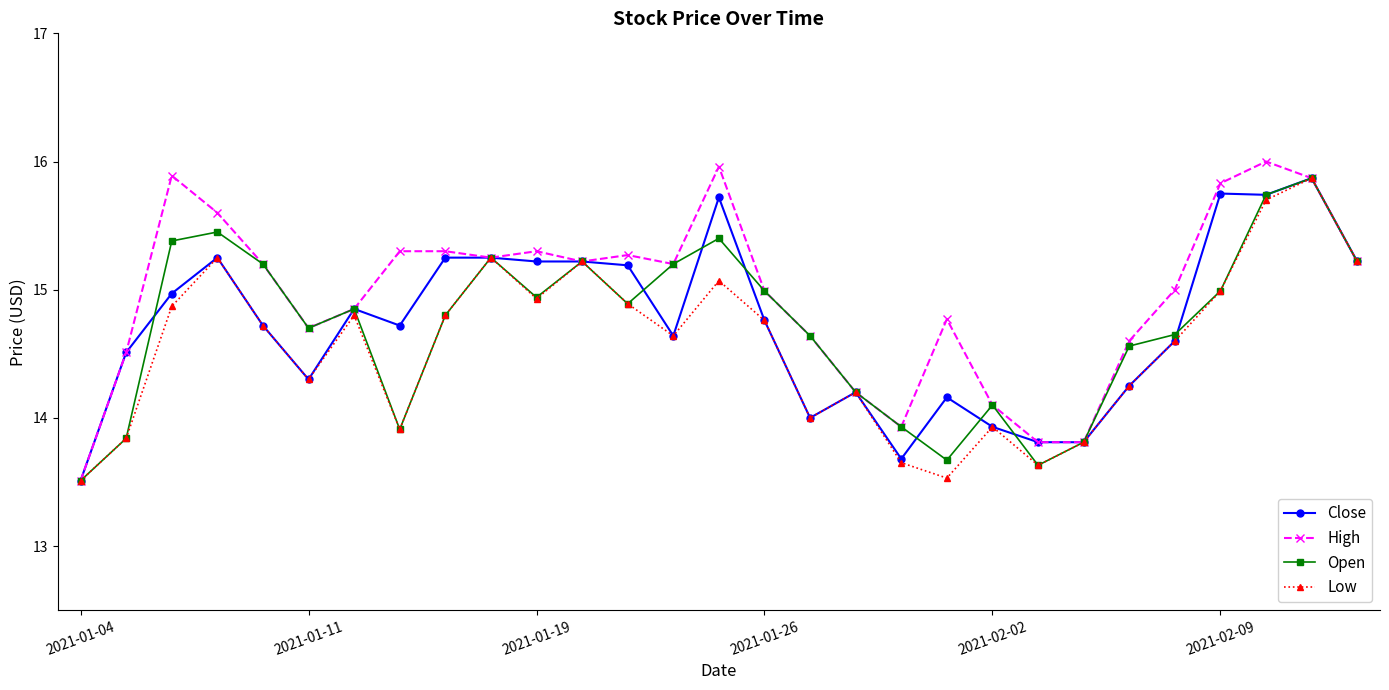

What is the highest value of the Close series?

15.9